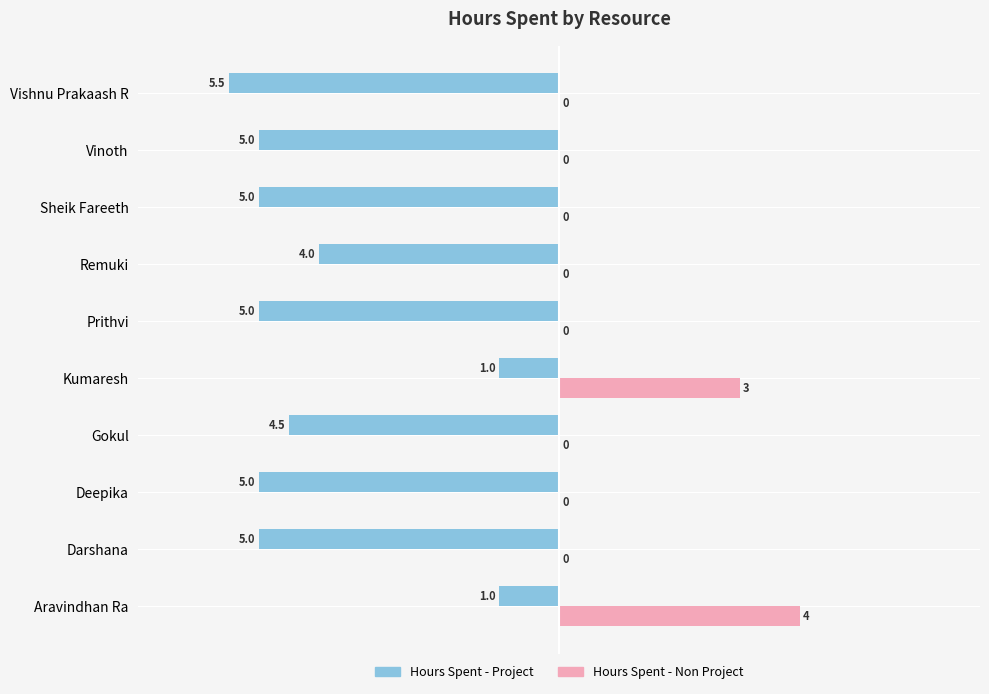

What is the approximate value of Hours Spent - Project at Prithvi?

-5.0